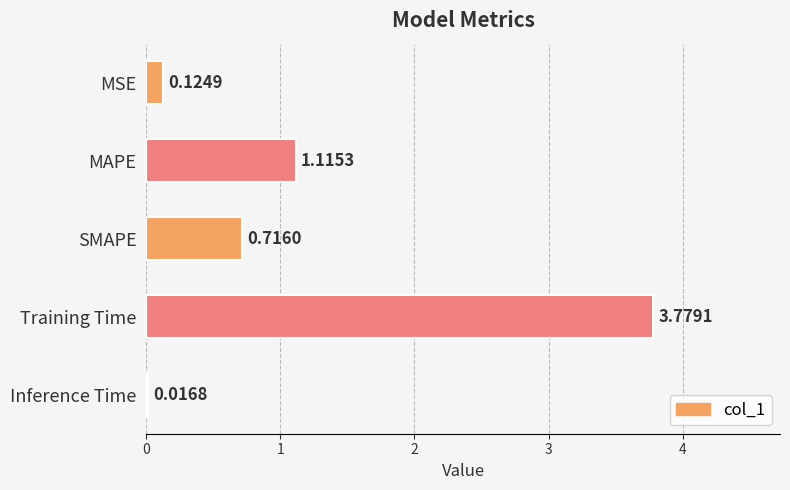

Rank the categories by value from highest to lowest.

Training Time, MAPE, SMAPE, MSE, Inference Time